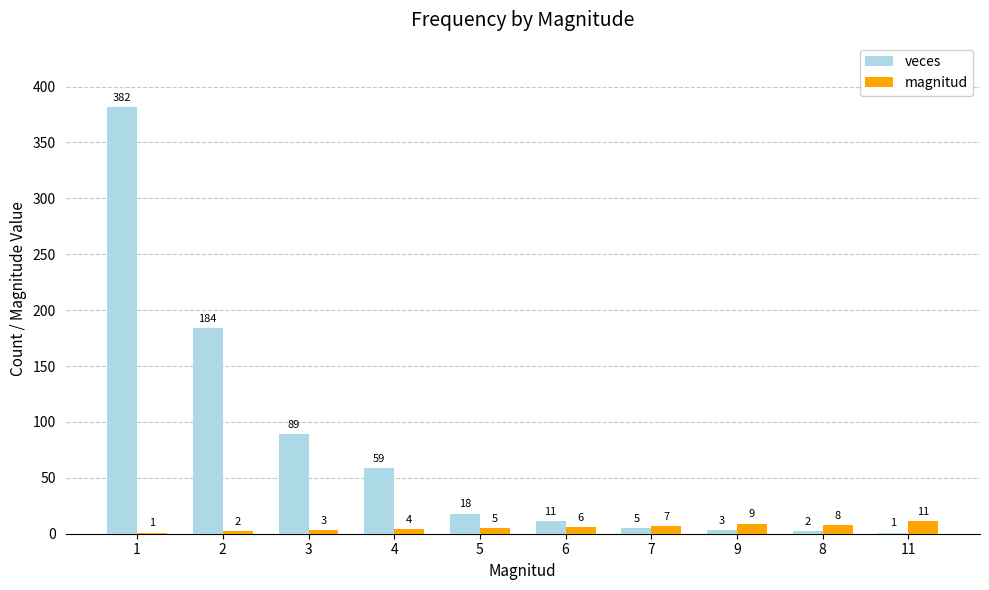

What is the total value across all series at 11?

12